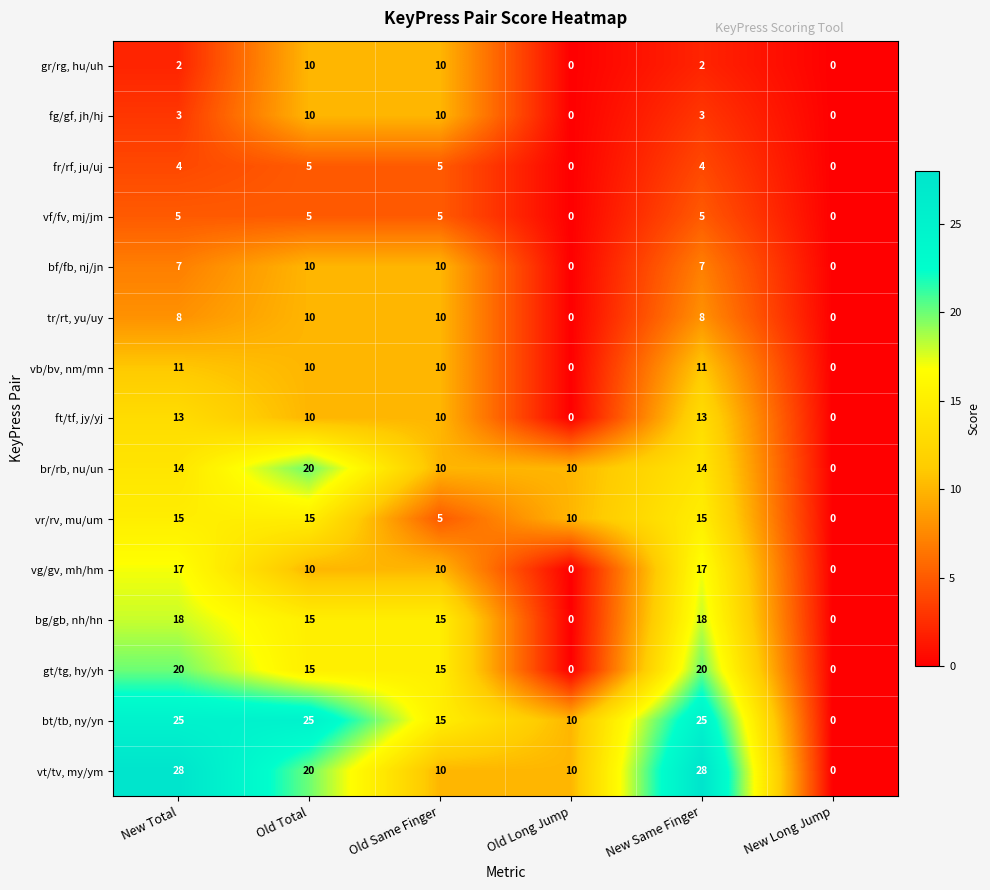

True or false: tr/rt, yu/uy has a value of 6 at Old Same Finger.

False